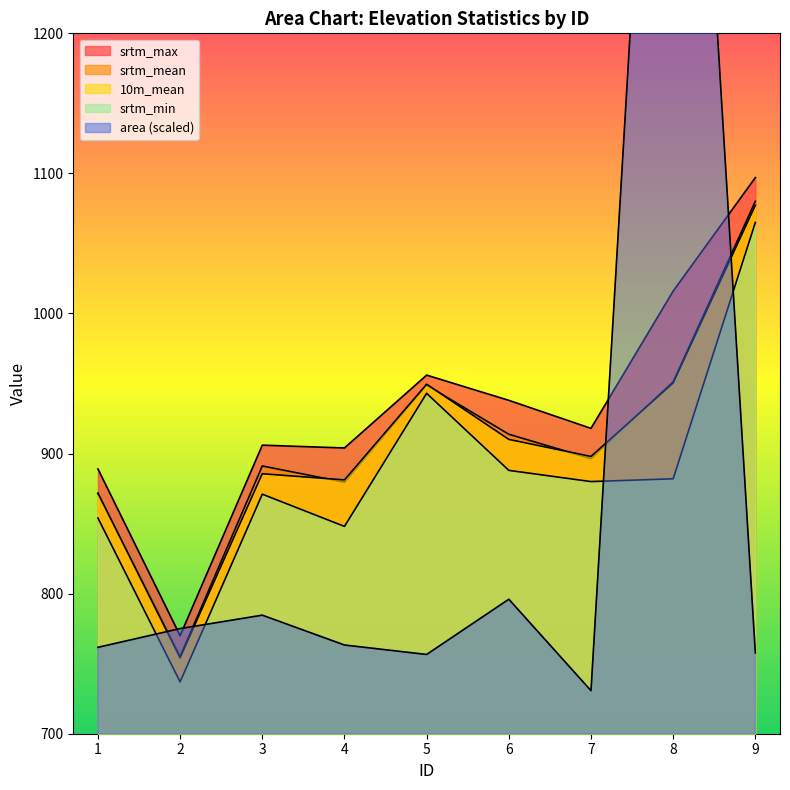

List the labels in order of srtm_mean value, largest first.

9, 8, 5, 6, 7, 3, 4, 1, 2